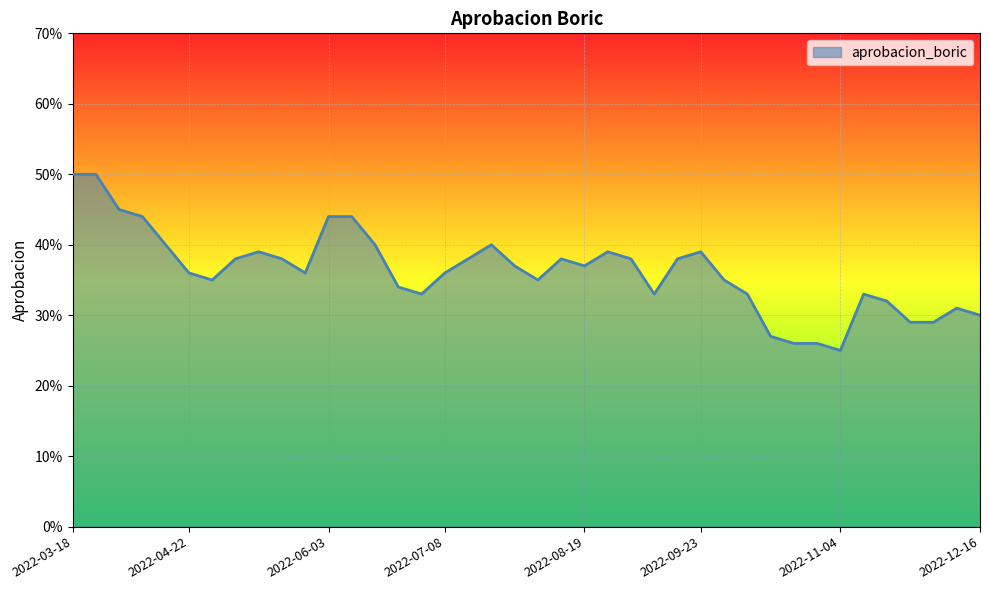

At which category does the chart reach its minimum across all series?

2022-11-04